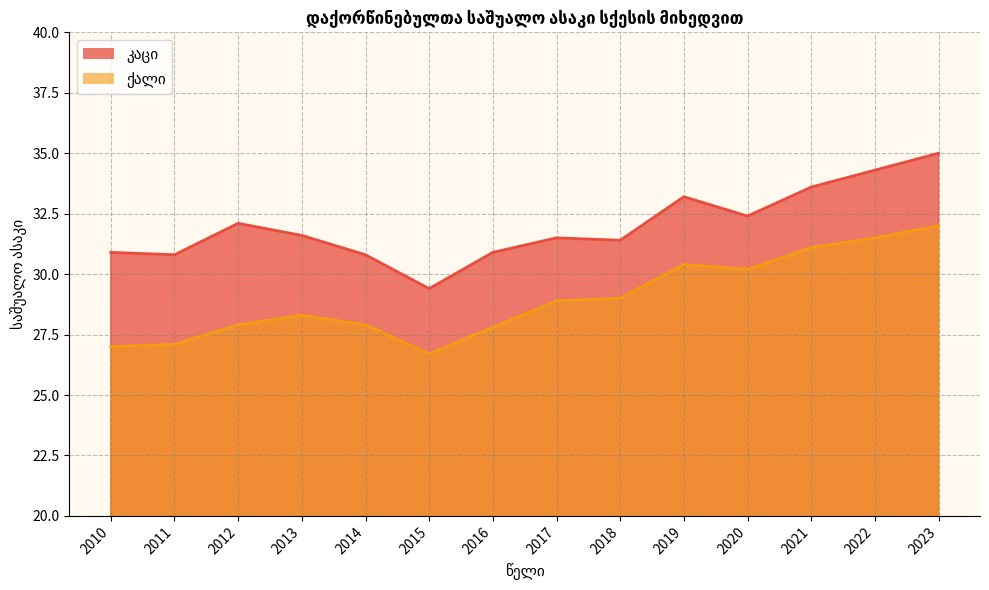

At how many categories does at least one series exceed 29?

14